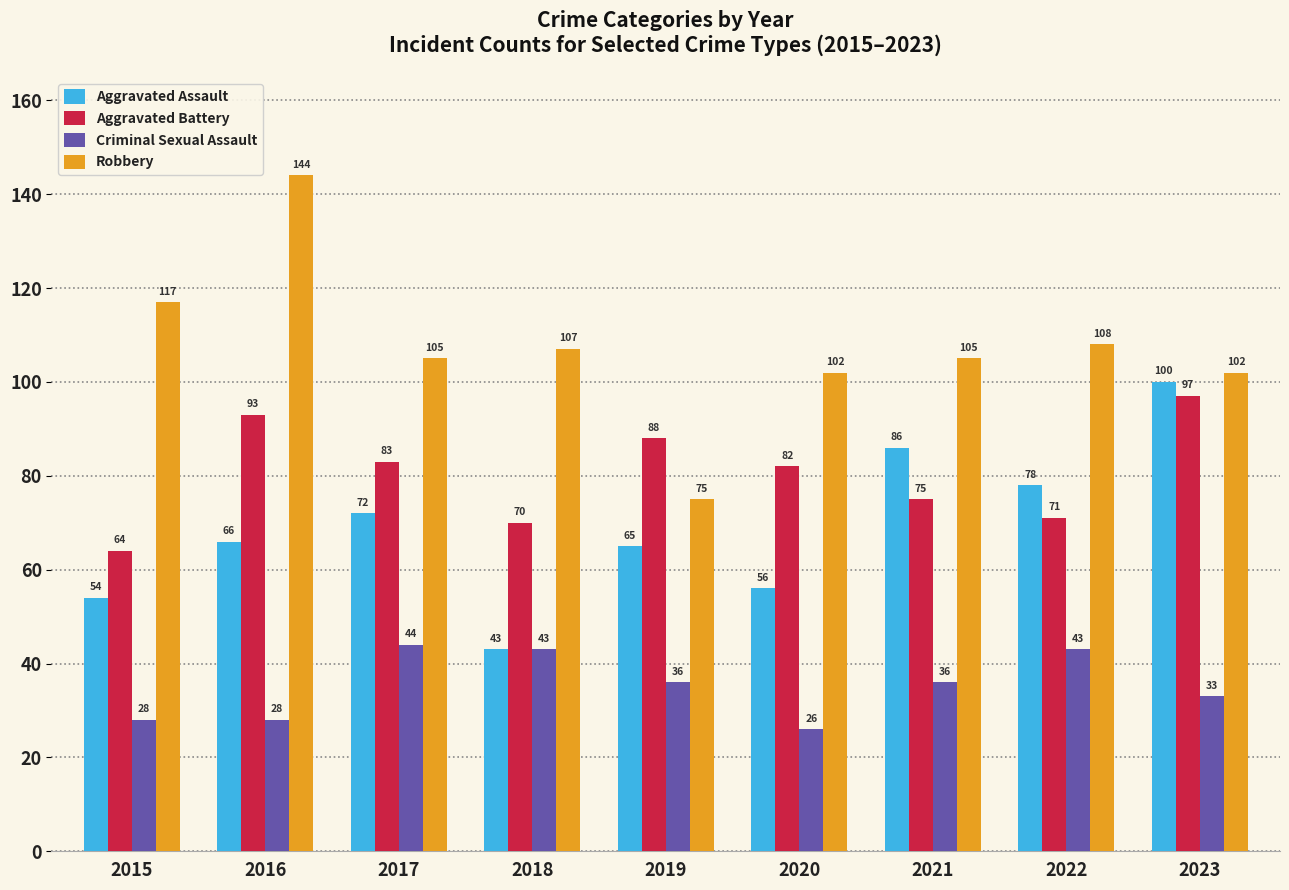

Is it true that Aggravated Assault equals 38 at 2021?

False